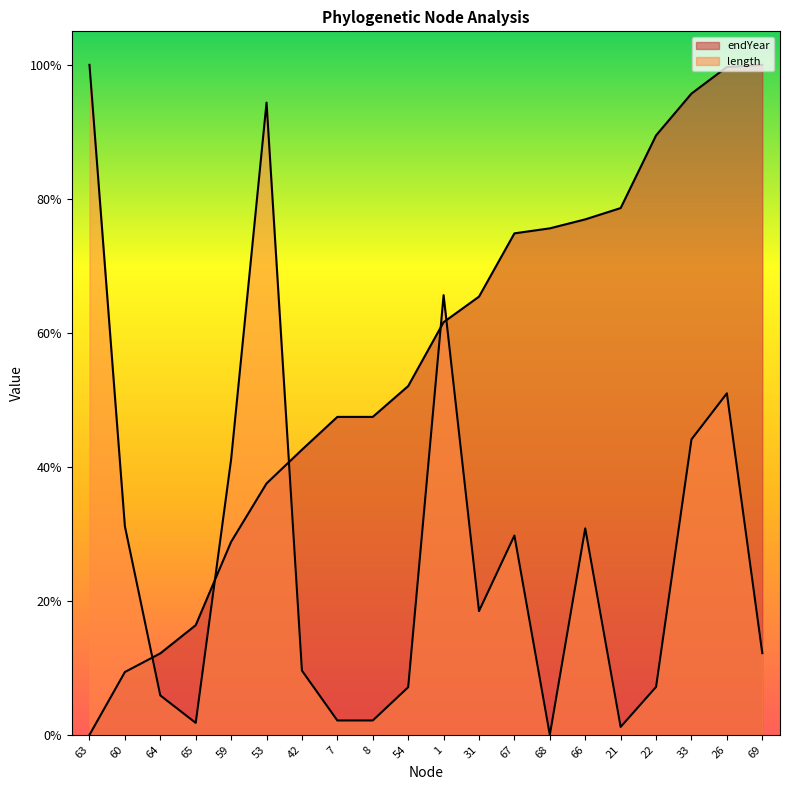

Which series has the largest total across all categories?

endYear